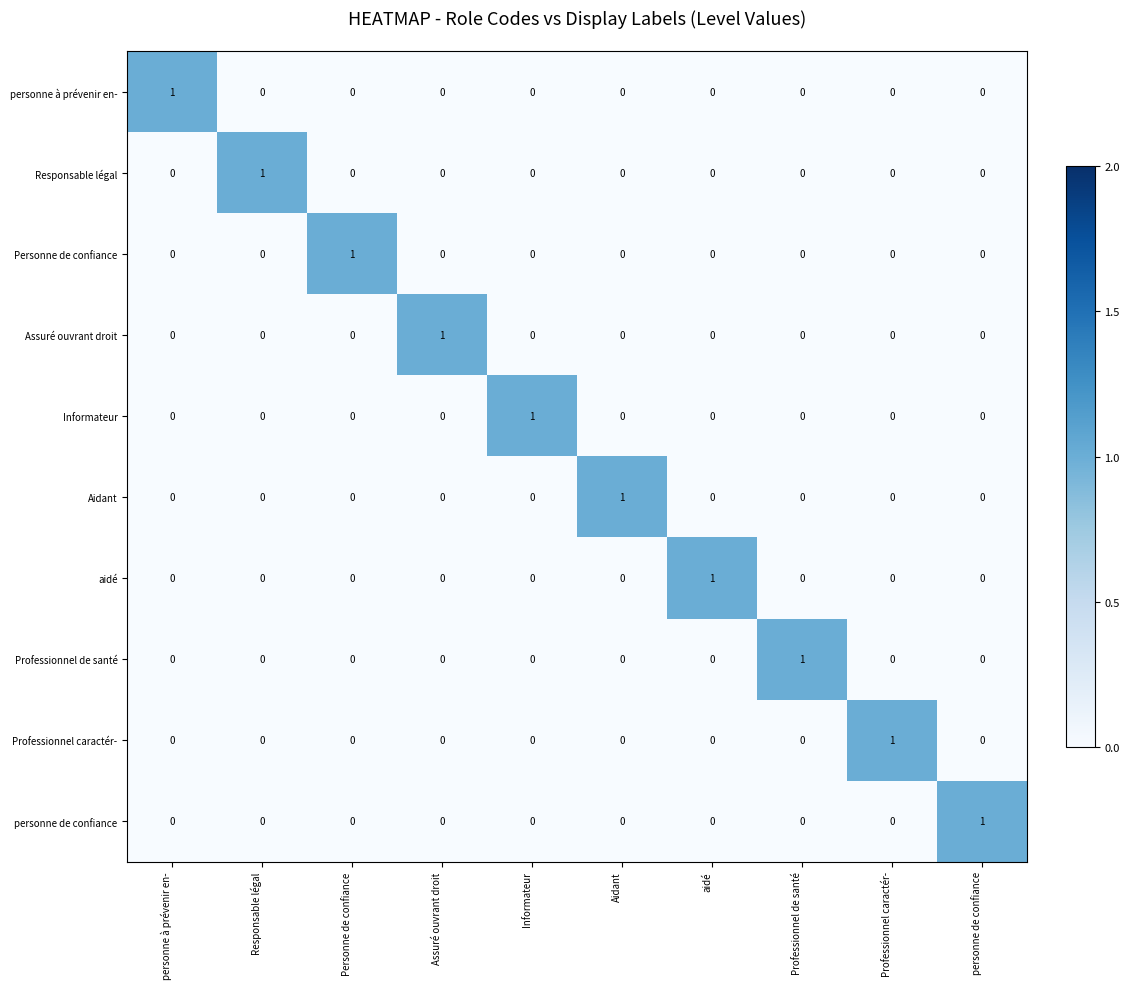

Which category has the highest value in the personne à prévenir en- series?

personne à prévenir en-